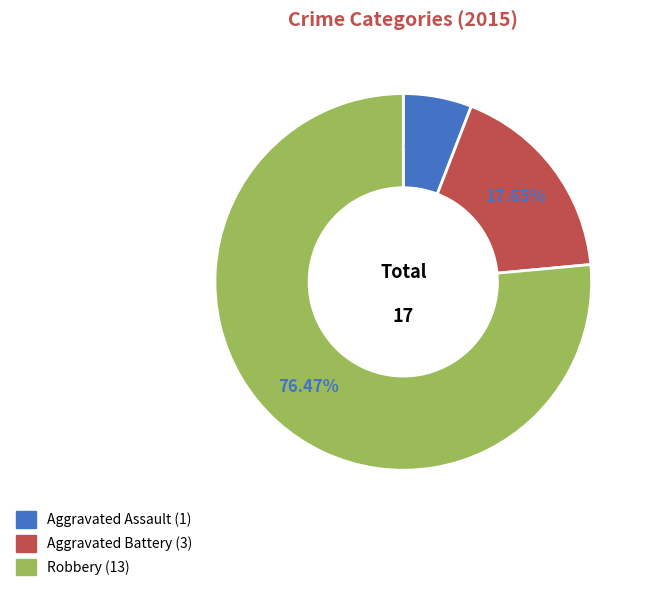

Rank the categories by value from highest to lowest.

Robbery, Aggravated Battery, Aggravated Assault